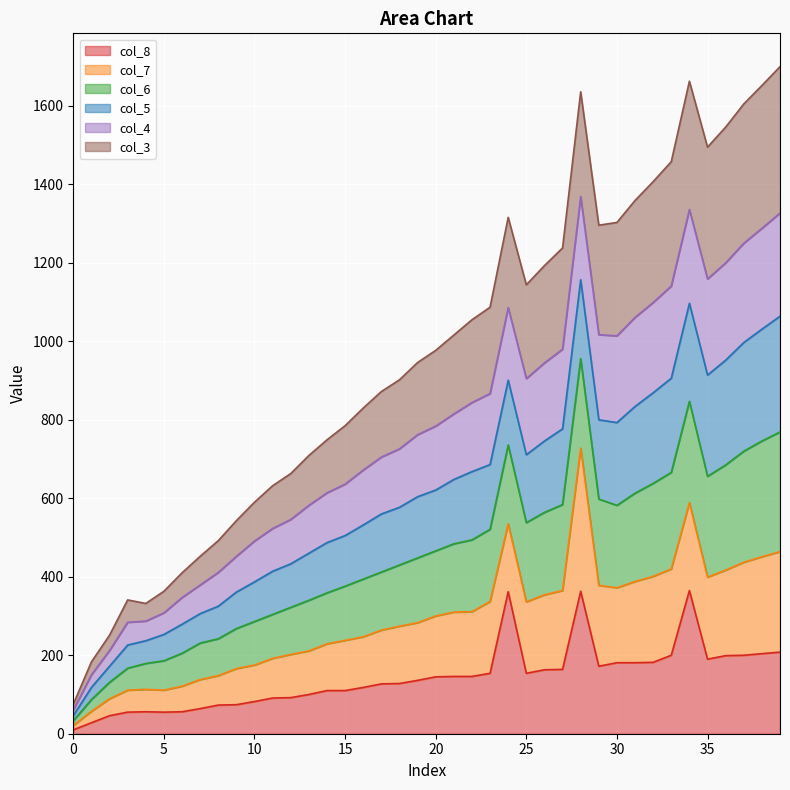

What are all the series names shown in the legend?

col_8, col_7, col_6, col_5, col_4, col_3